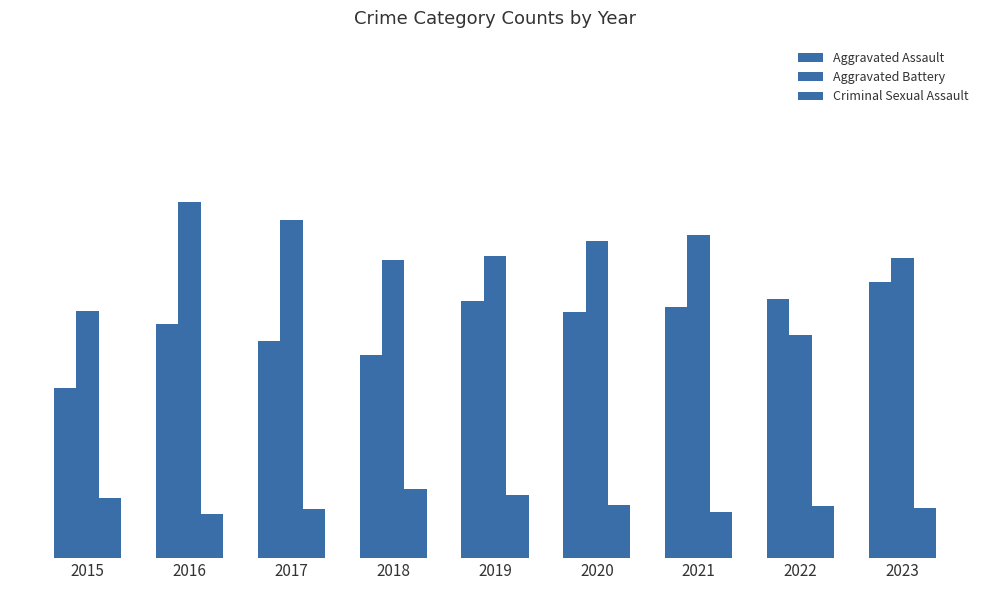

Reading left to right, what are all the values shown in this chart?

Aggravated Assault: 2015=148	2016=204	2017=189	2018=177	2019=224	2020=214	2021=218	2022=225	2023=240
Aggravated Battery: 2015=215	2016=310	2017=294	2018=259	2019=263	2020=276	2021=281	2022=194	2023=261
Criminal Sexual Assault: 2015=52	2016=38	2017=43	2018=60	2019=55	2020=46	2021=40	2022=45	2023=44